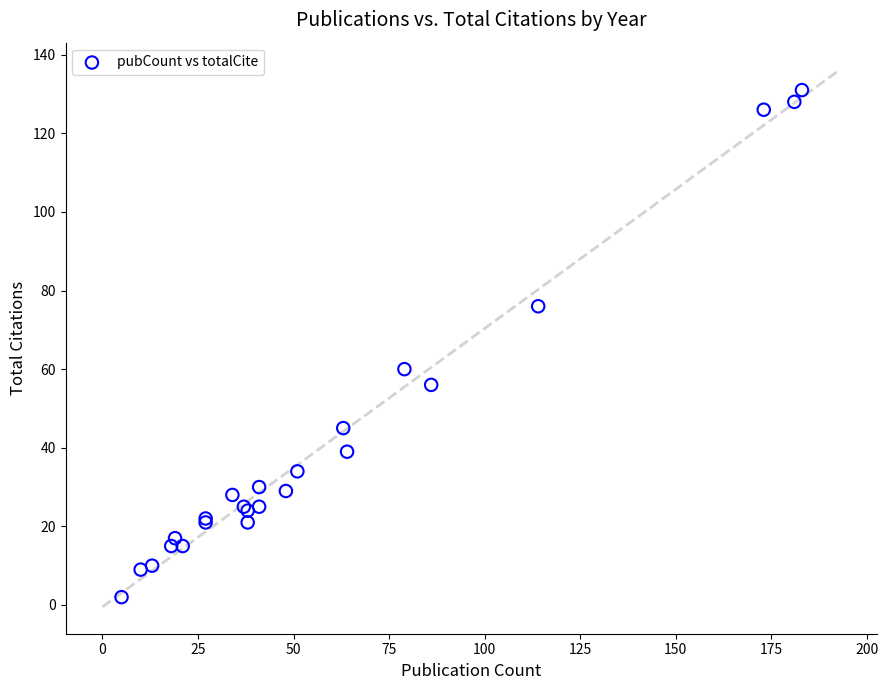

What Y value in the scatter plot is closest to 66?

60